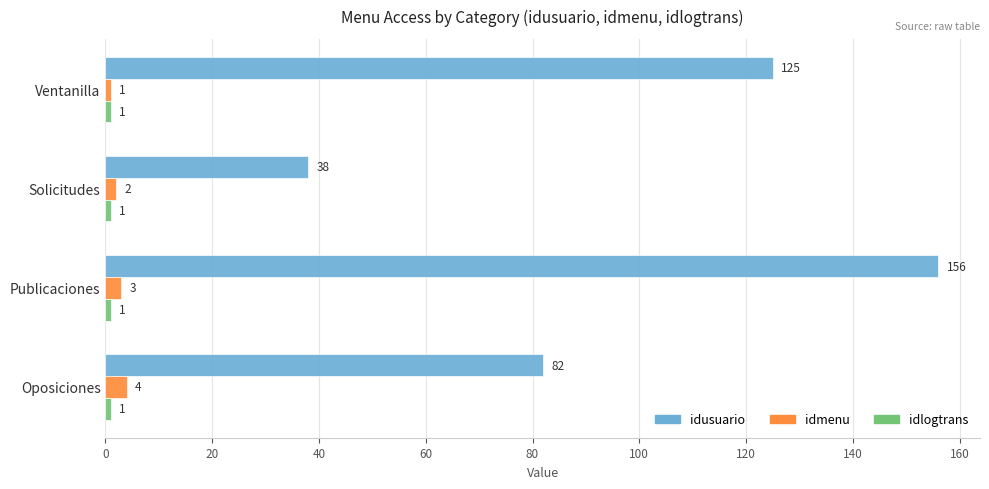

What is the difference between the maximum and second lowest values in the idusuario series?

74